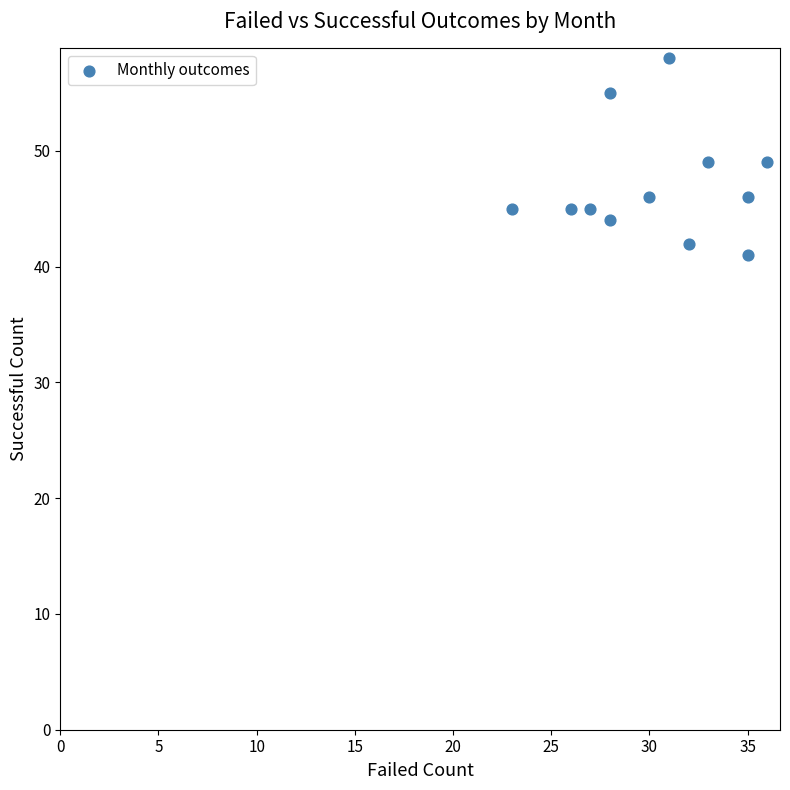

What is the range of Y values (max minus min)?

17